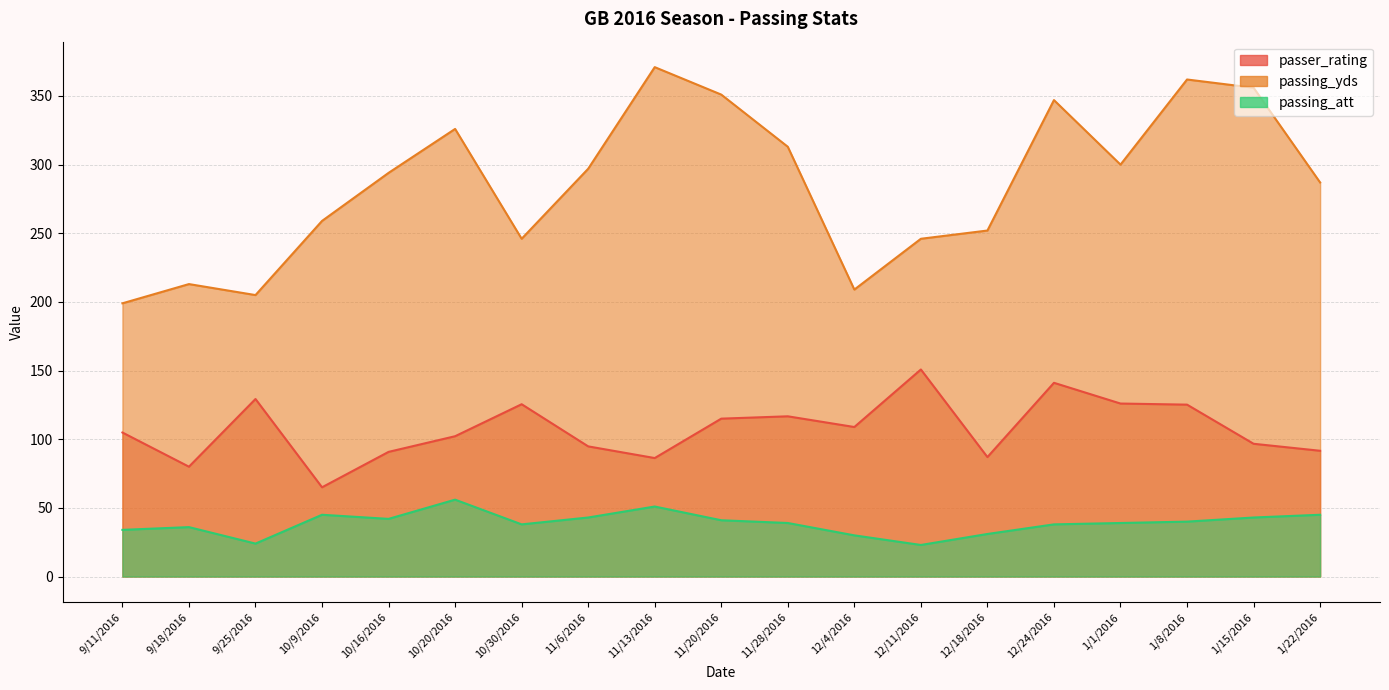

Count the number of data series in this chart.

3